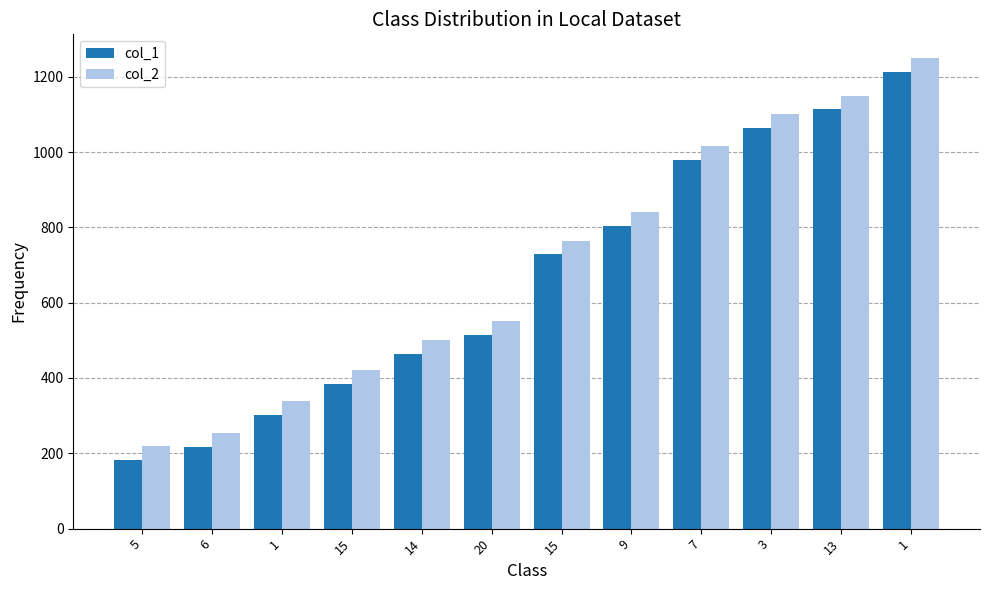

How many categories are shown in the chart?

12